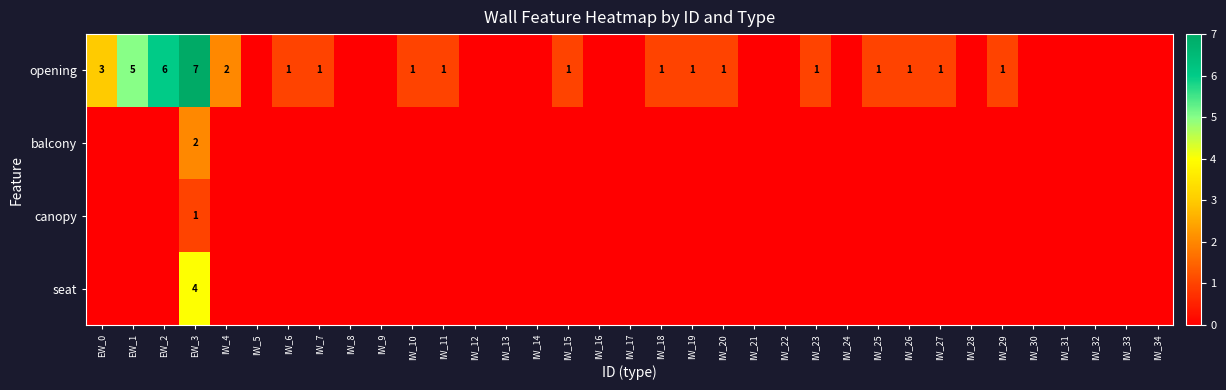

Which series has the widest spread of values?

opening